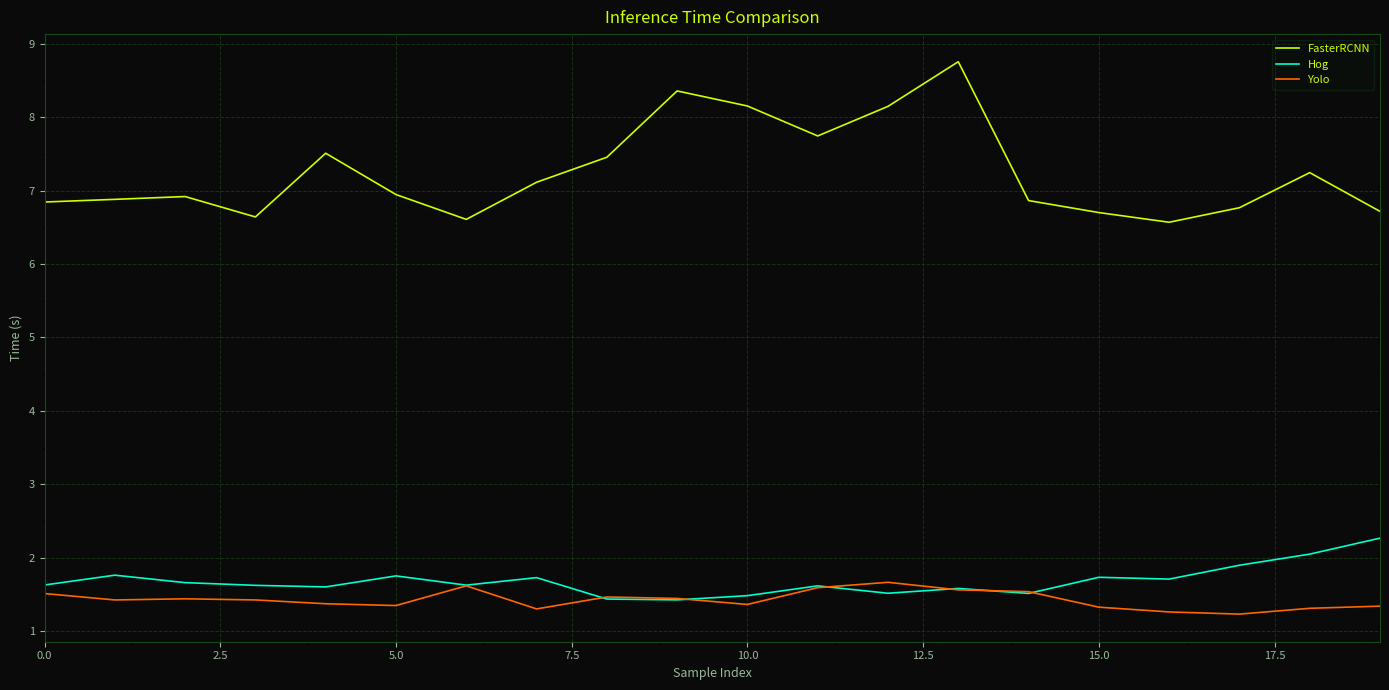

Which series has the largest range (max minus min)?

FasterRCNN